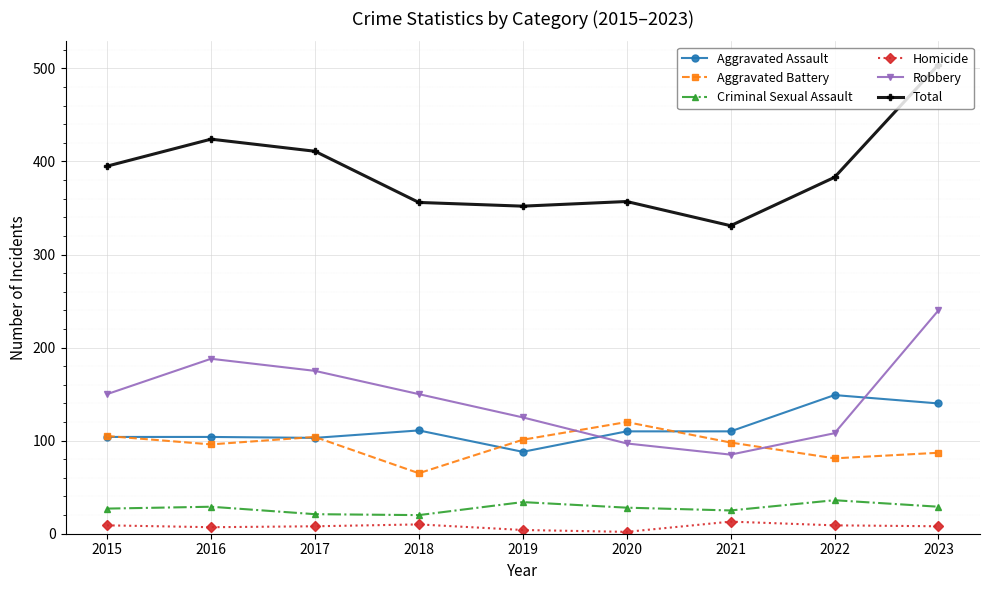

Which series changed the most between 2018 and 2023?

Total